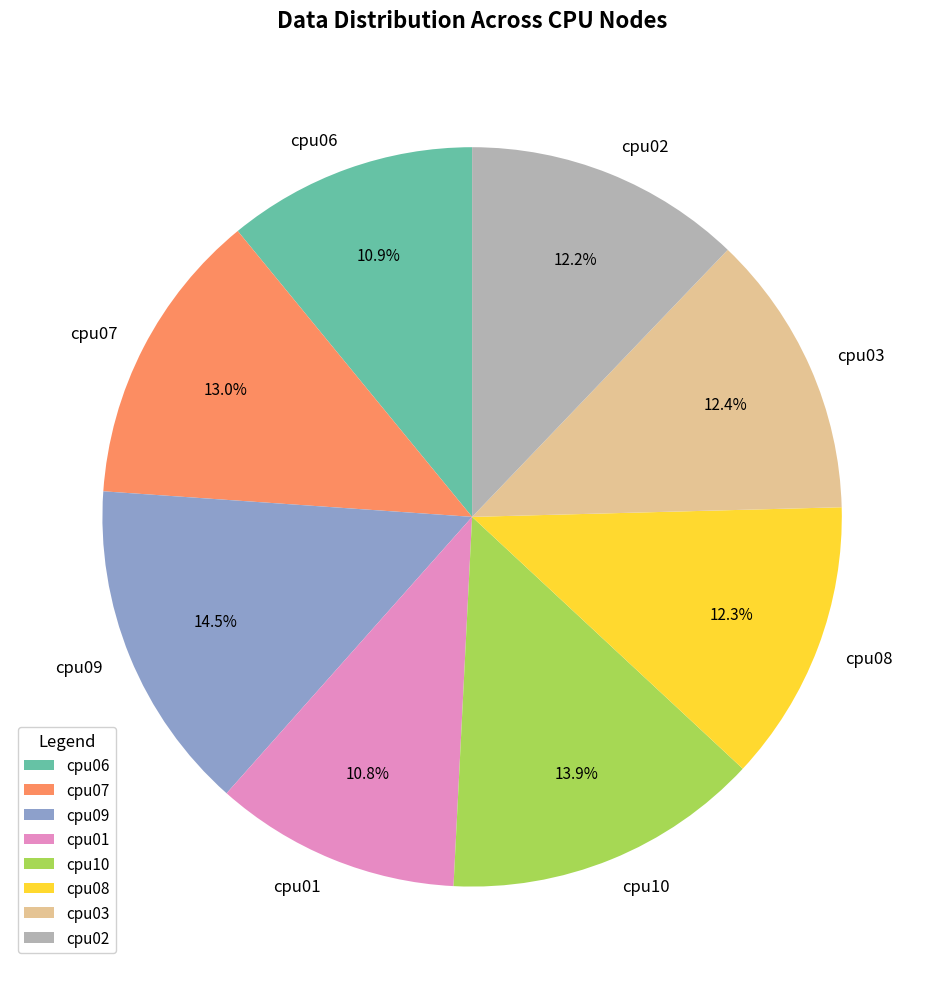

Which category has the biggest portion of the pie?

cpu09